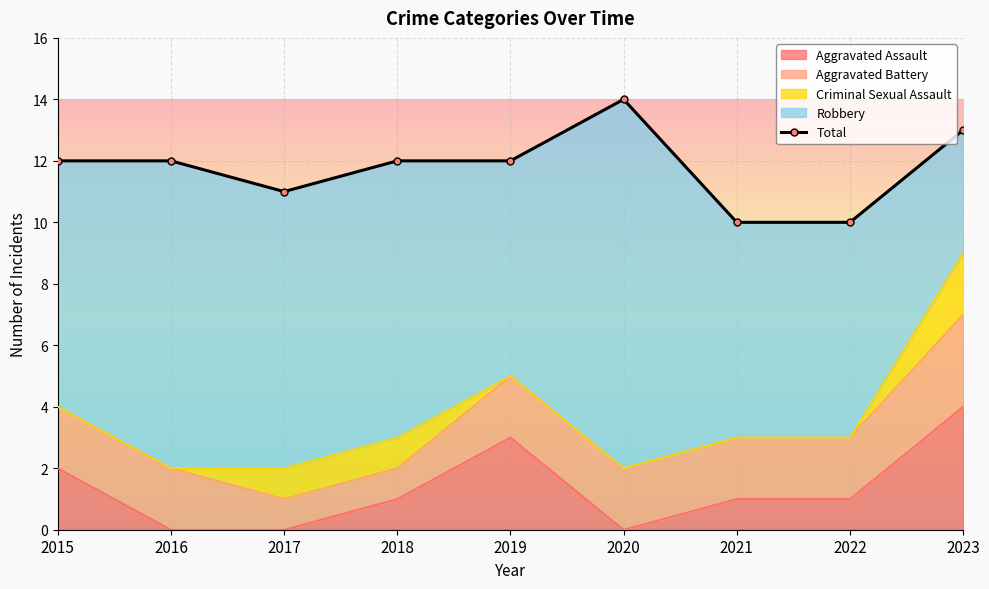

Is it true that Aggravated Assault equals 0 at 2015?

False